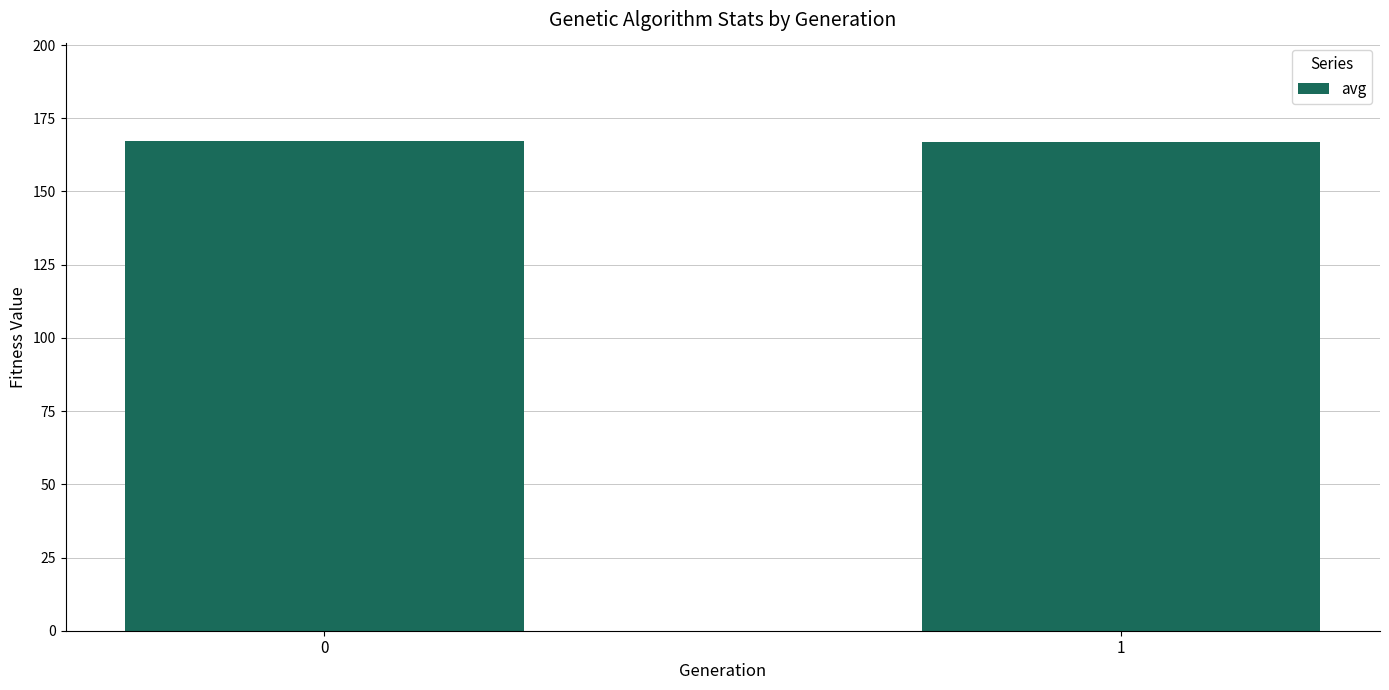

Is it true that the value at 1 is 167.0?

True